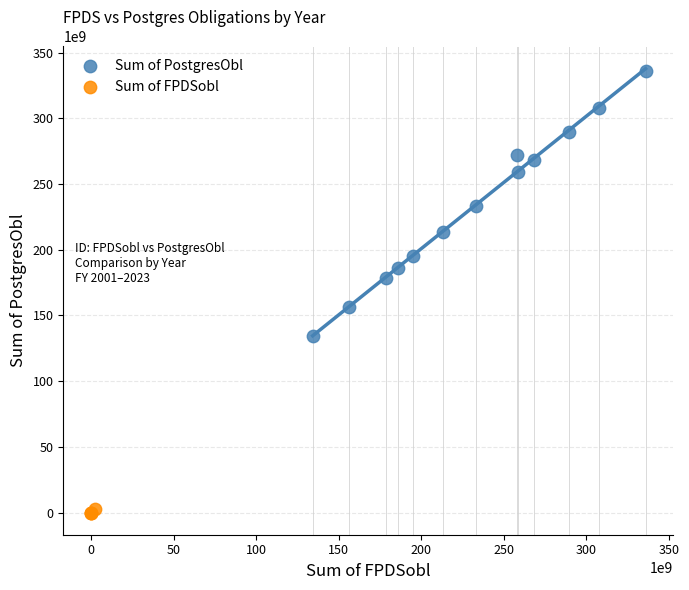

Which series has the largest Y range (max minus min)?

Sum of PostgresObl